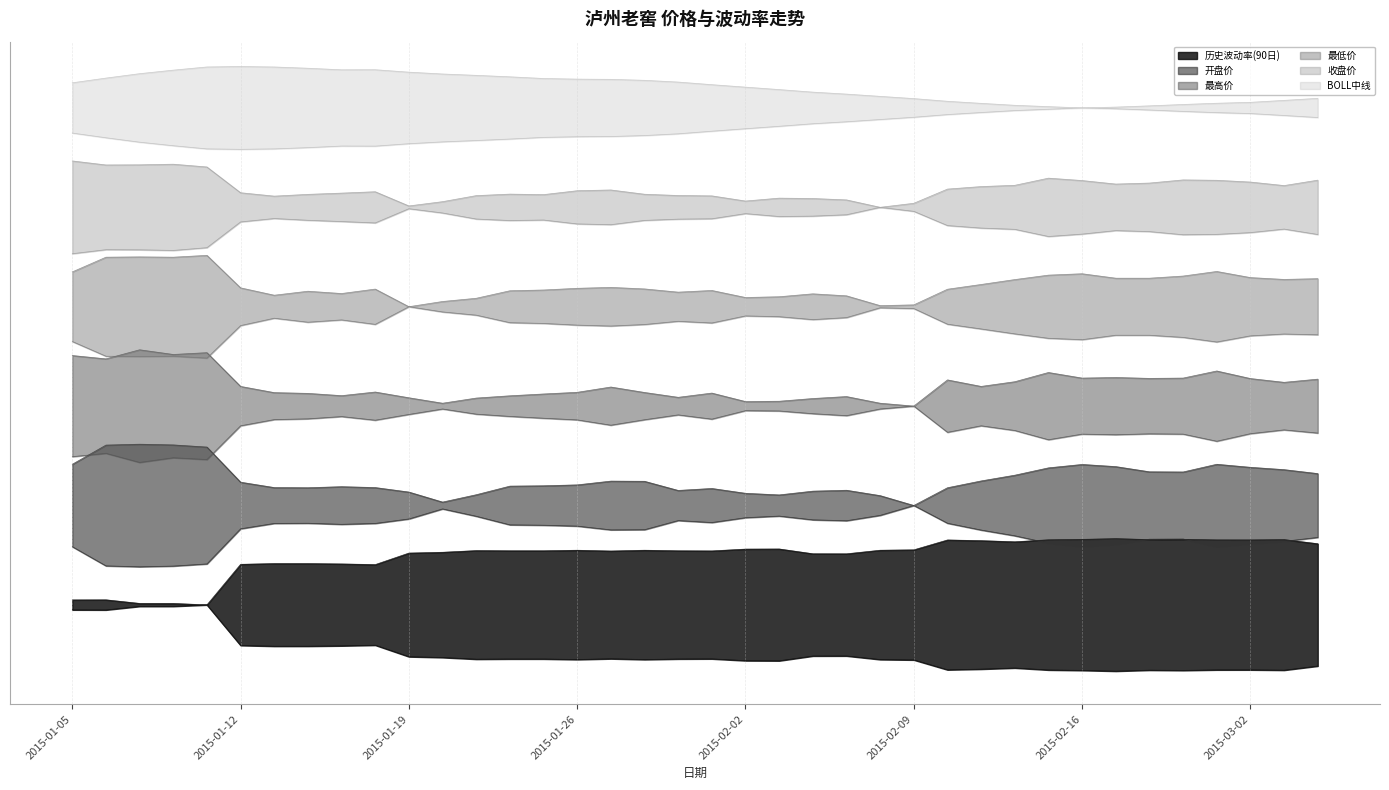

What position from the left is 2015-02-09?

26